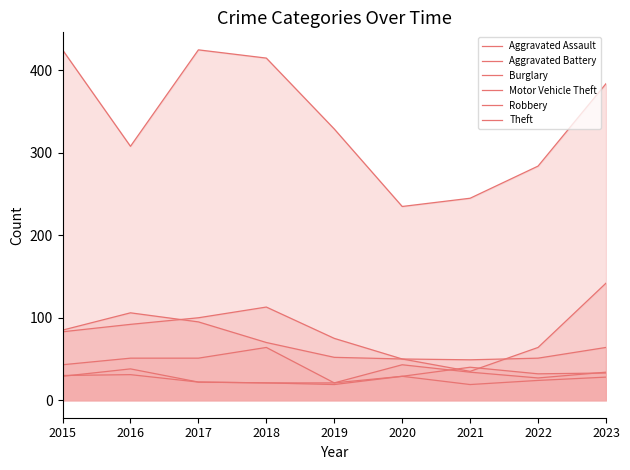

Reading left to right, list all the values displayed in this chart.

Aggravated Assault: 29	38	22	21	21	29	40	32	33
Aggravated Battery: 30	31	22	21	19	29	19	24	28
Burglary: 83	92	100	113	75	50	49	51	64
Motor Vehicle Theft: 85	106	95	70	52	50	35	64	142
Robbery: 43	51	51	64	21	43	34	27	34
Theft: 425	308	425	415	329	235	245	284	384